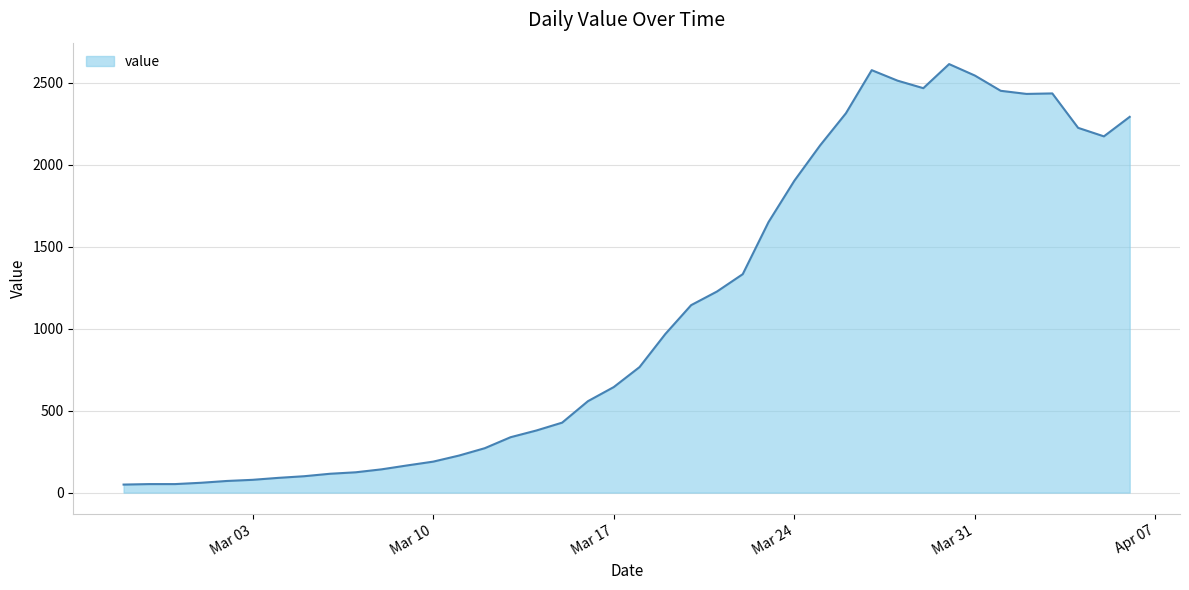

How many series are shown in this chart?

1